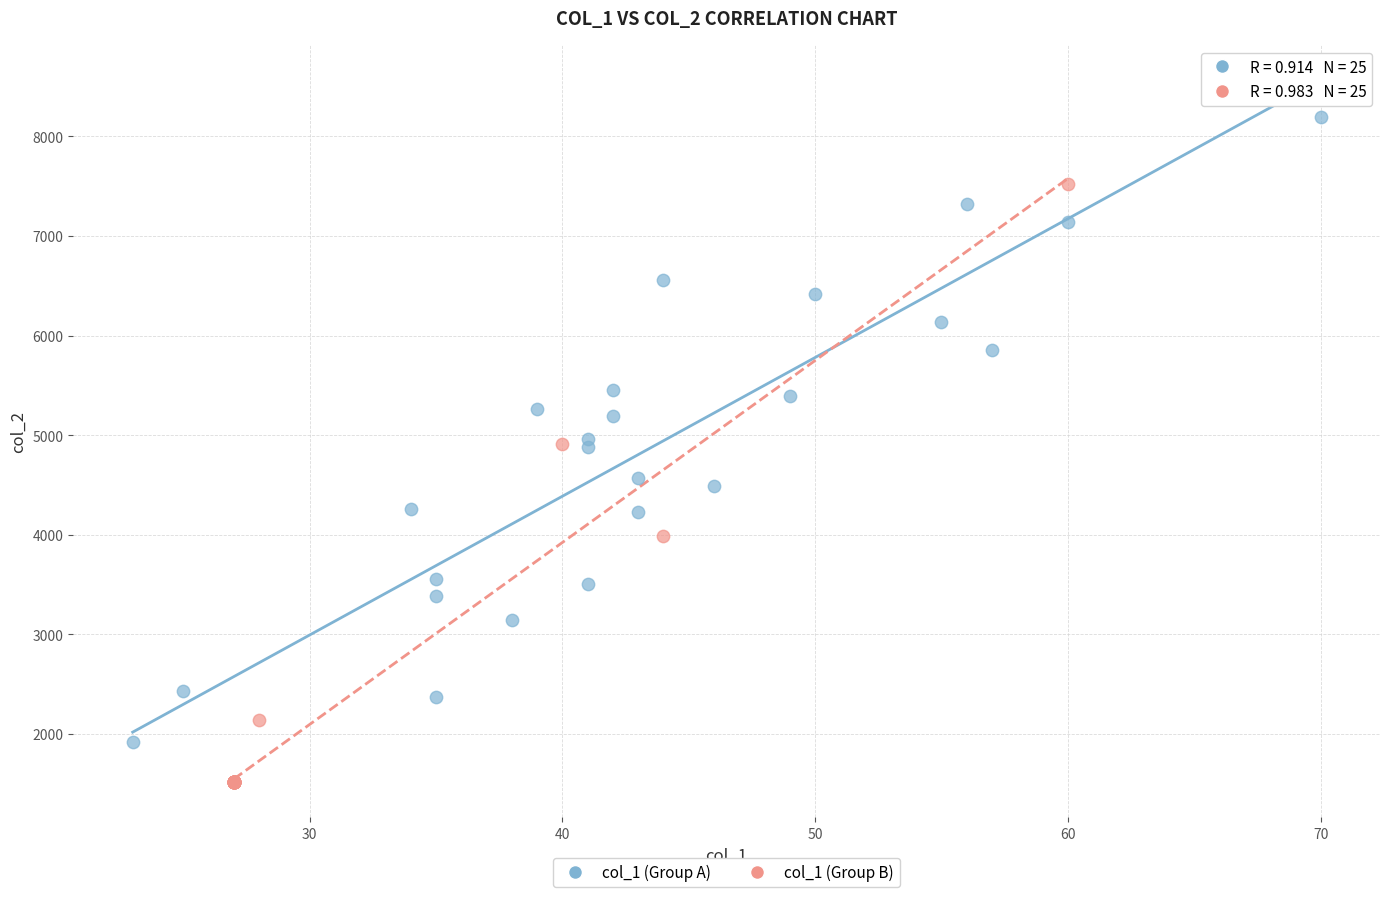

Which series contains the lowest Y value?

col_1 (Group B)